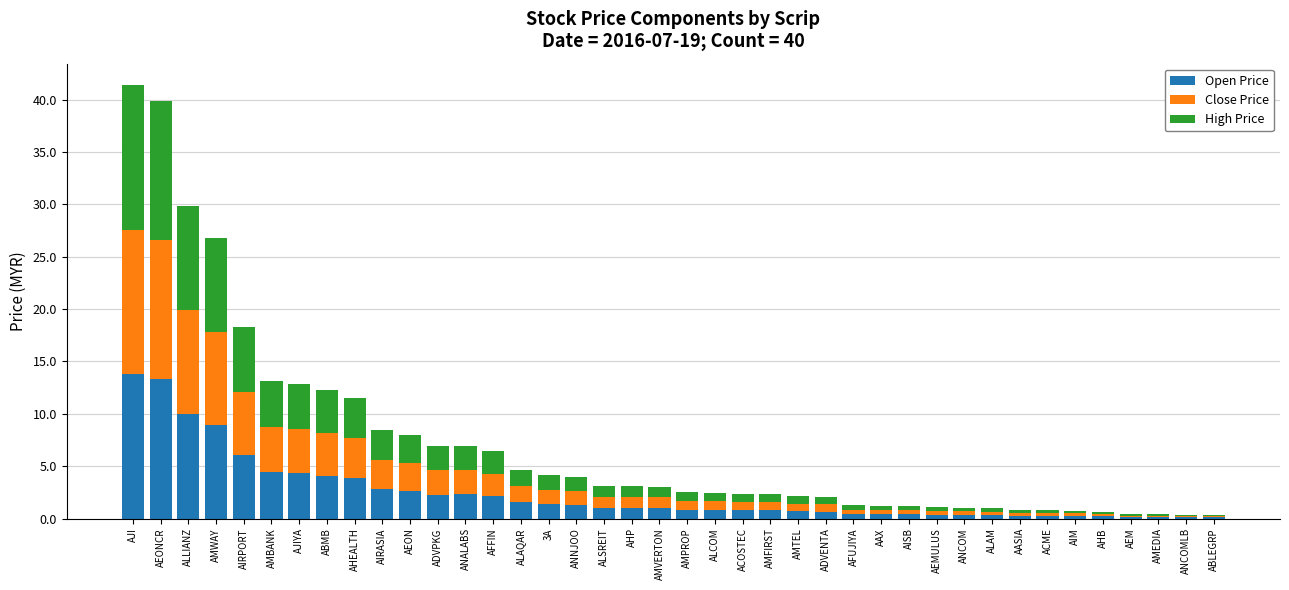

What are all the series names shown in the legend?

Open Price, Close Price, High Price